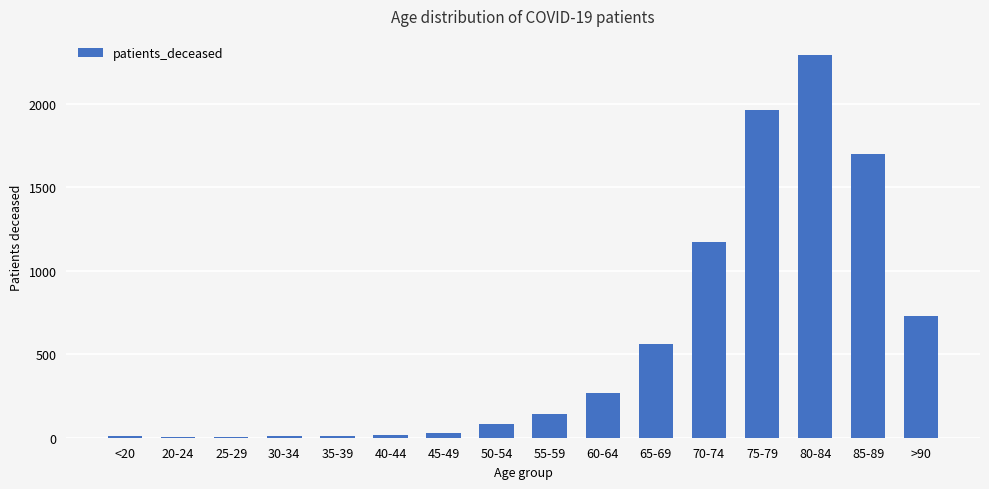

What is the maximum value shown in the chart?

2294